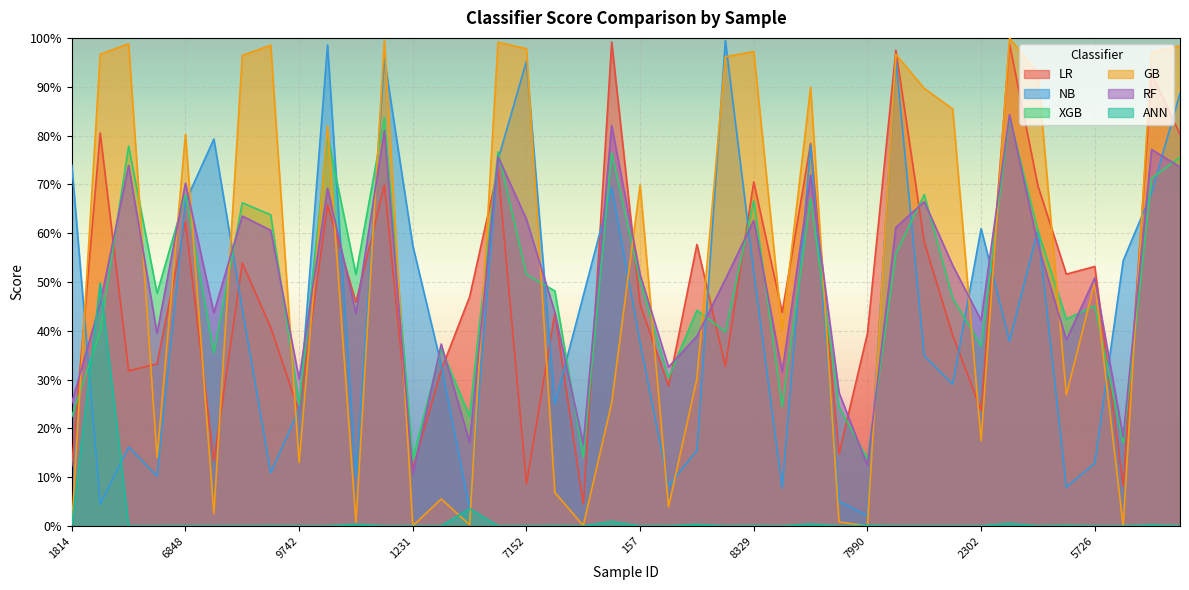

What position from the left is 838?

34